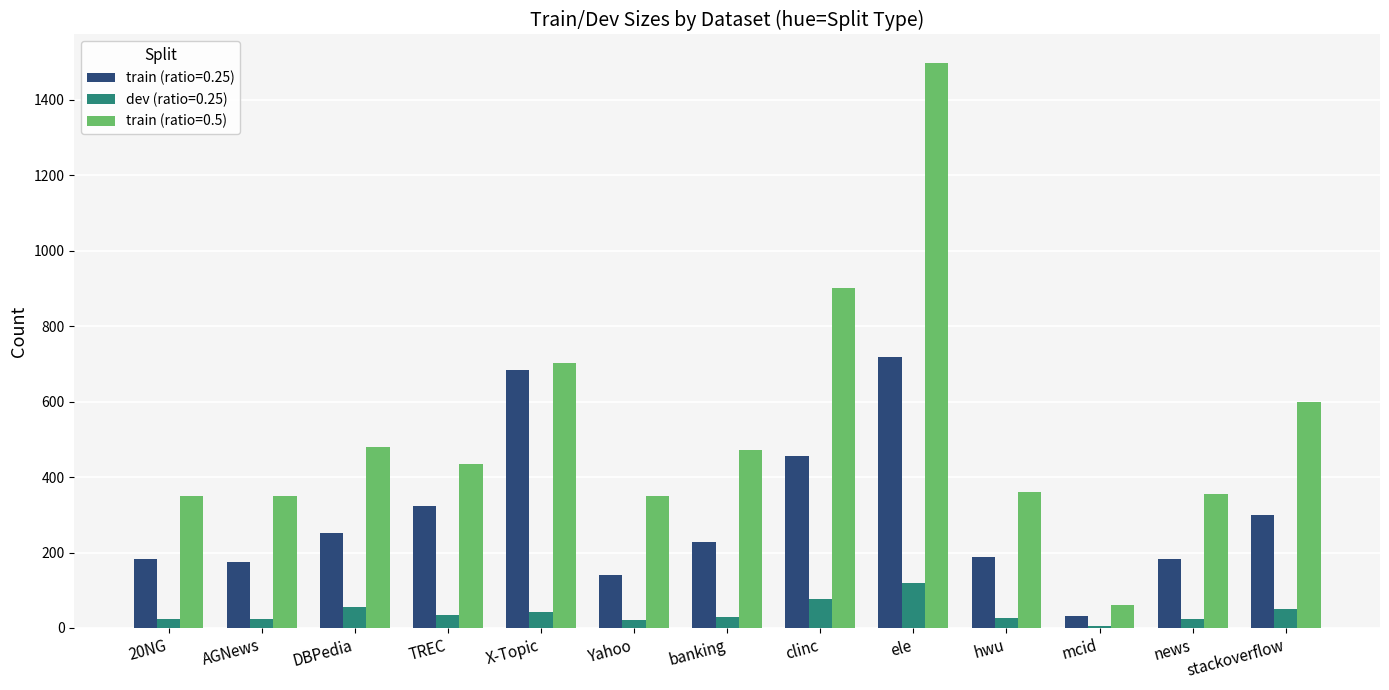

At which label does dev (ratio=0.25) first exceed 28?

DBPedia